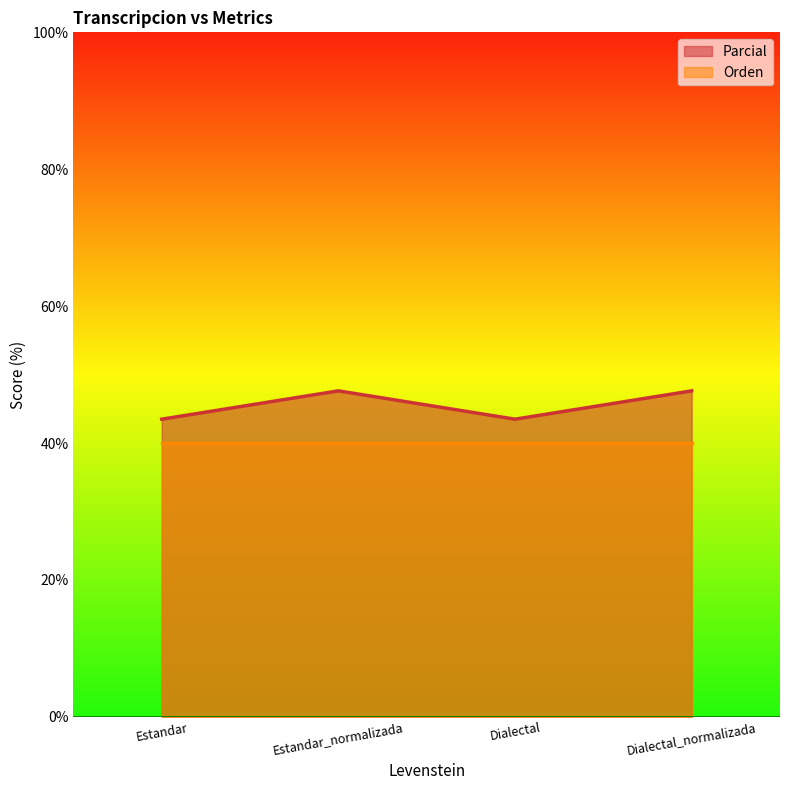

The chart shows a value of 43.5 at Dialectal. True or false?

True